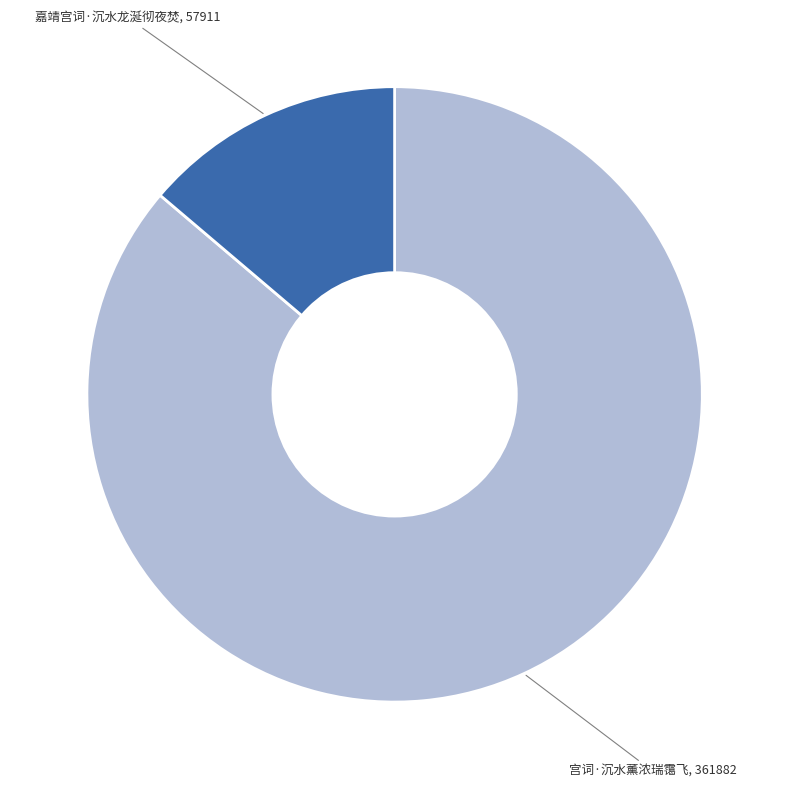

Does any single category account for the majority?

Yes